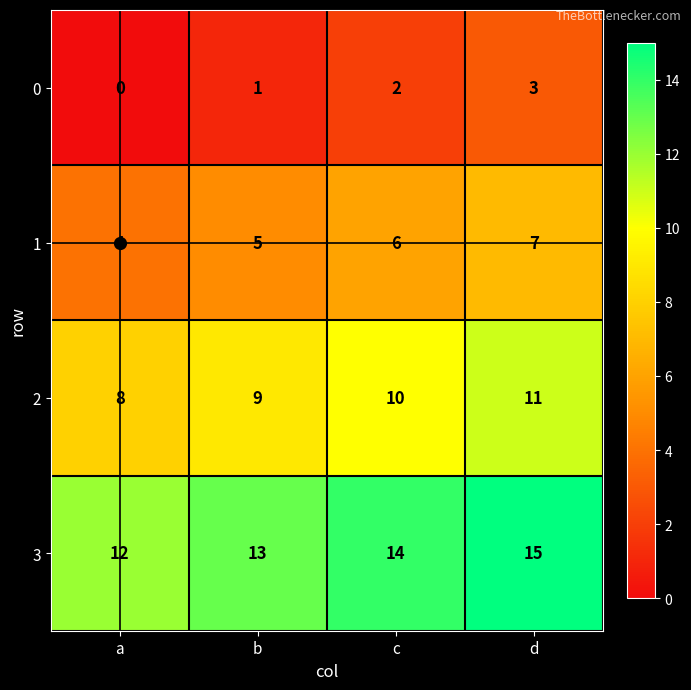

What is the average value of the 2 series?

10